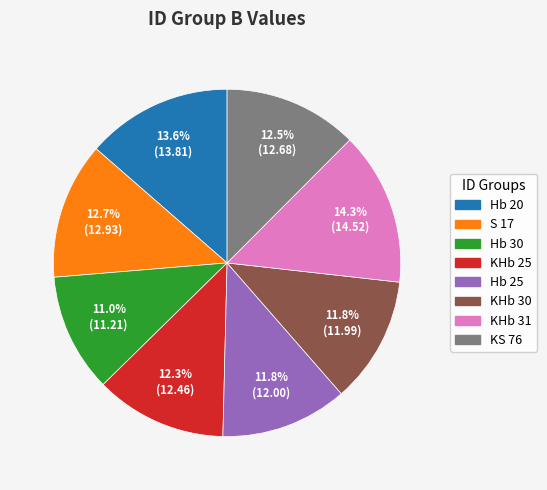

The KHb 31 slice represents 3% of the pie. True or false?

False